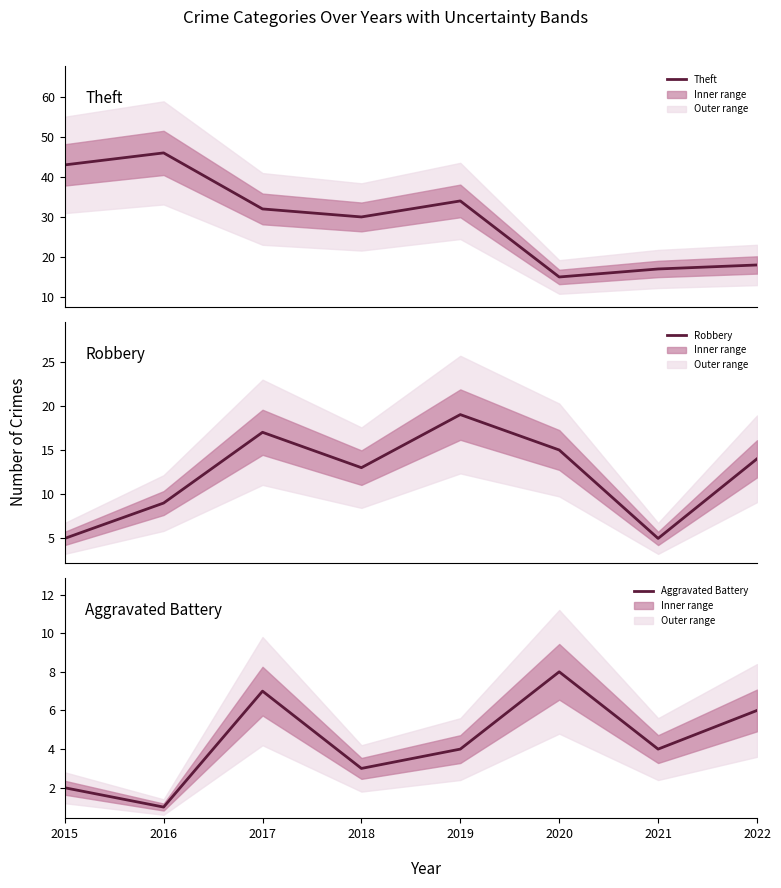

Where is Robbery nearest to the value 12?

2018